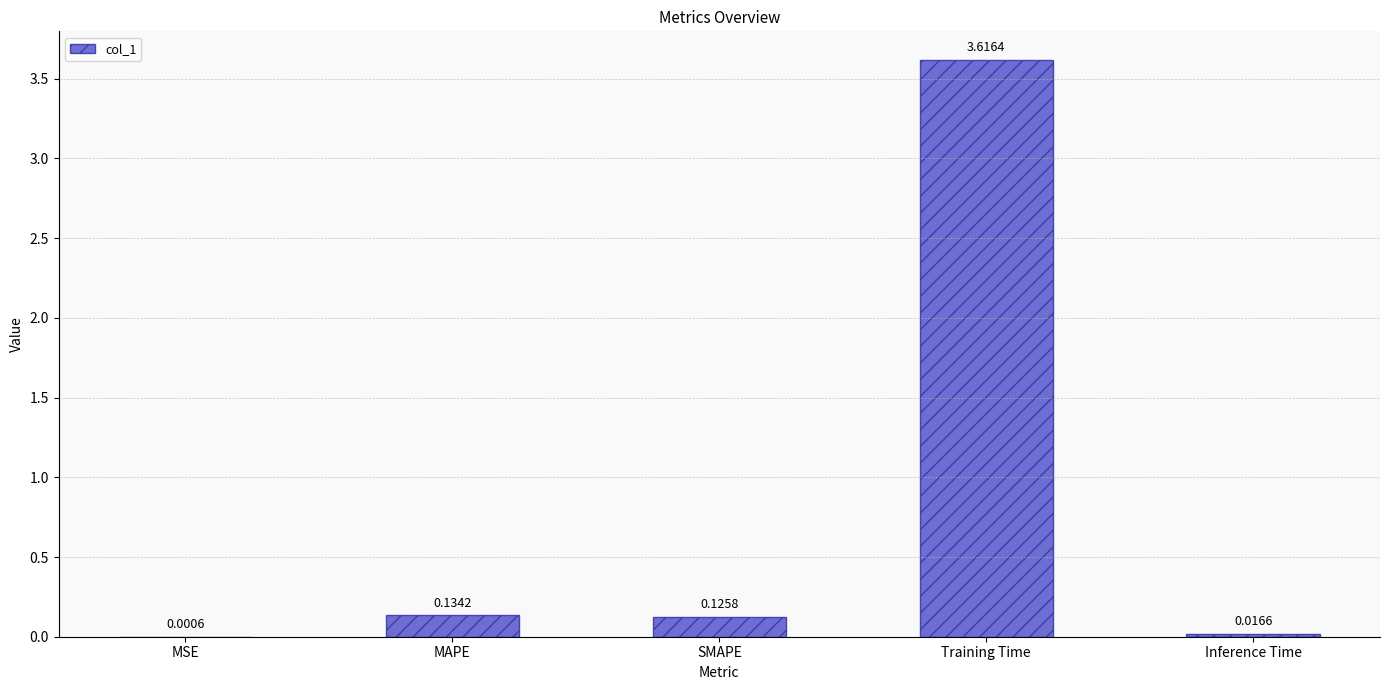

Are the bars grouped side by side (vs. stacked)?

No